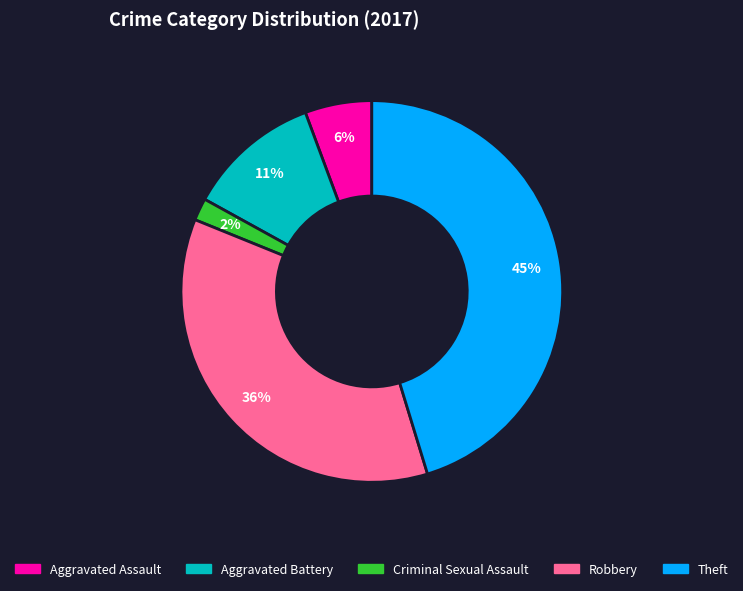

Is there a majority slice in this chart?

No